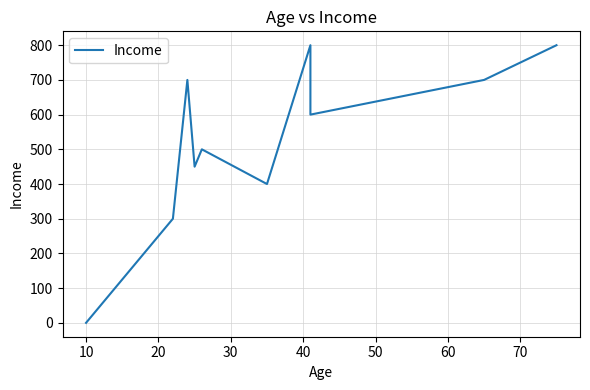

How many lines are shown in the chart?

1